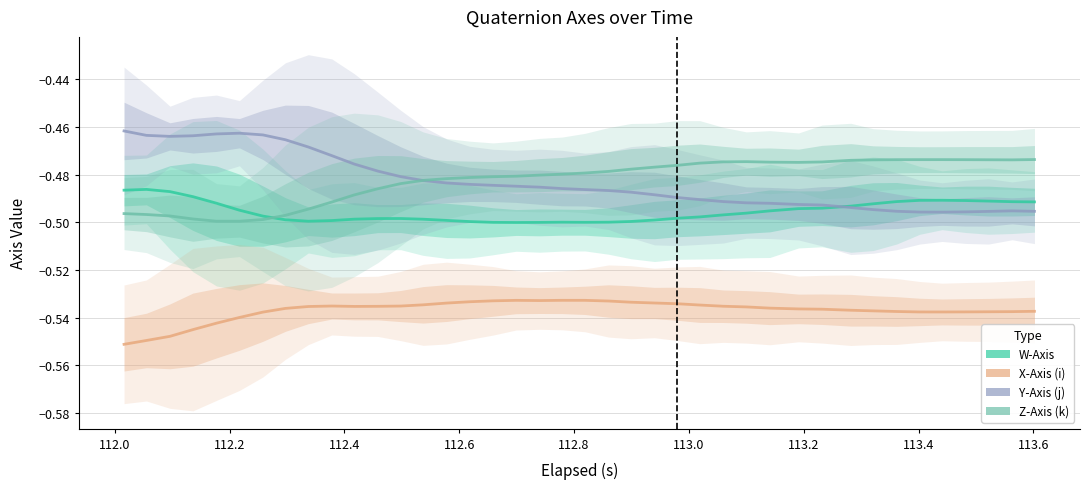

Is it true that Y-Axis (j) equals -0.3 at 30?

False